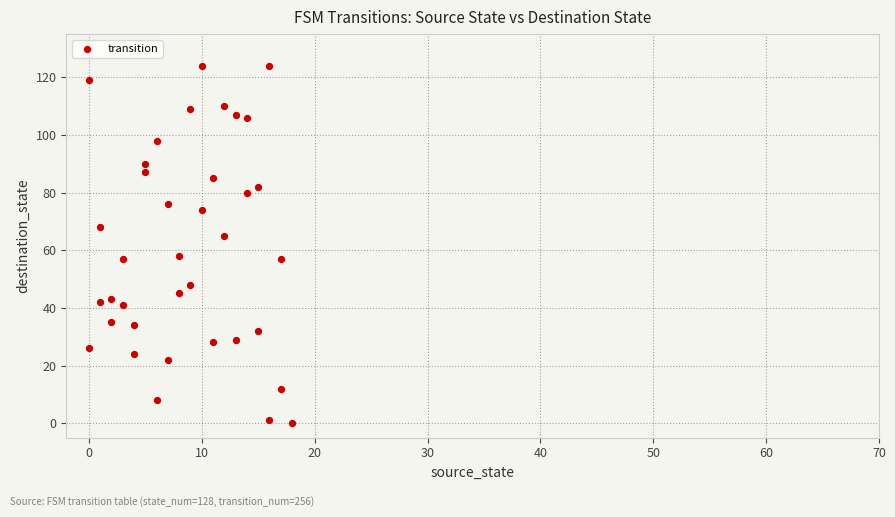

What is the range of Y values (max minus min)?

124